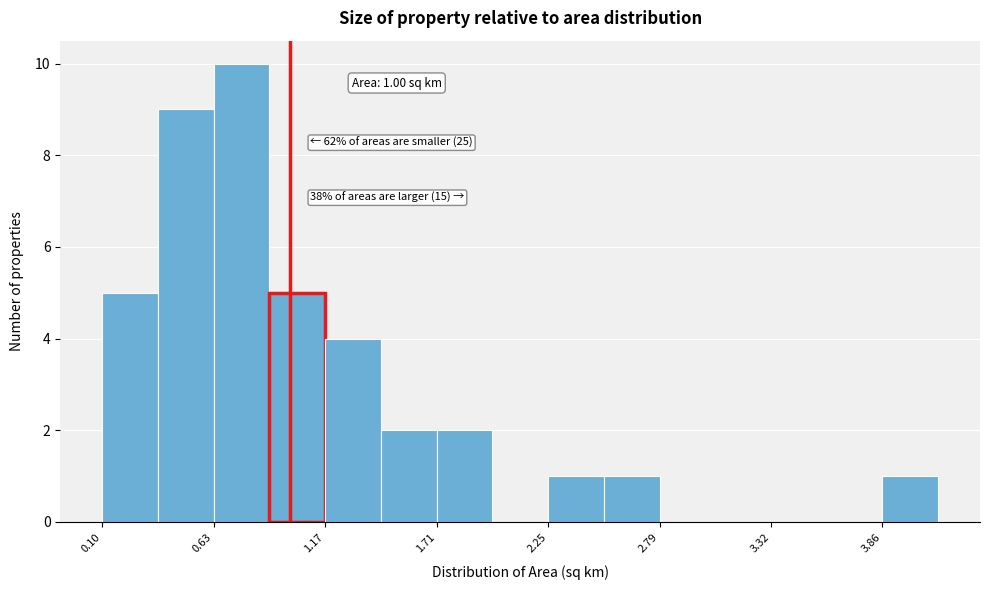

Around what value on the x-axis is the tallest bar? Give the approximate position of its centre, as read against the axis.

0.8